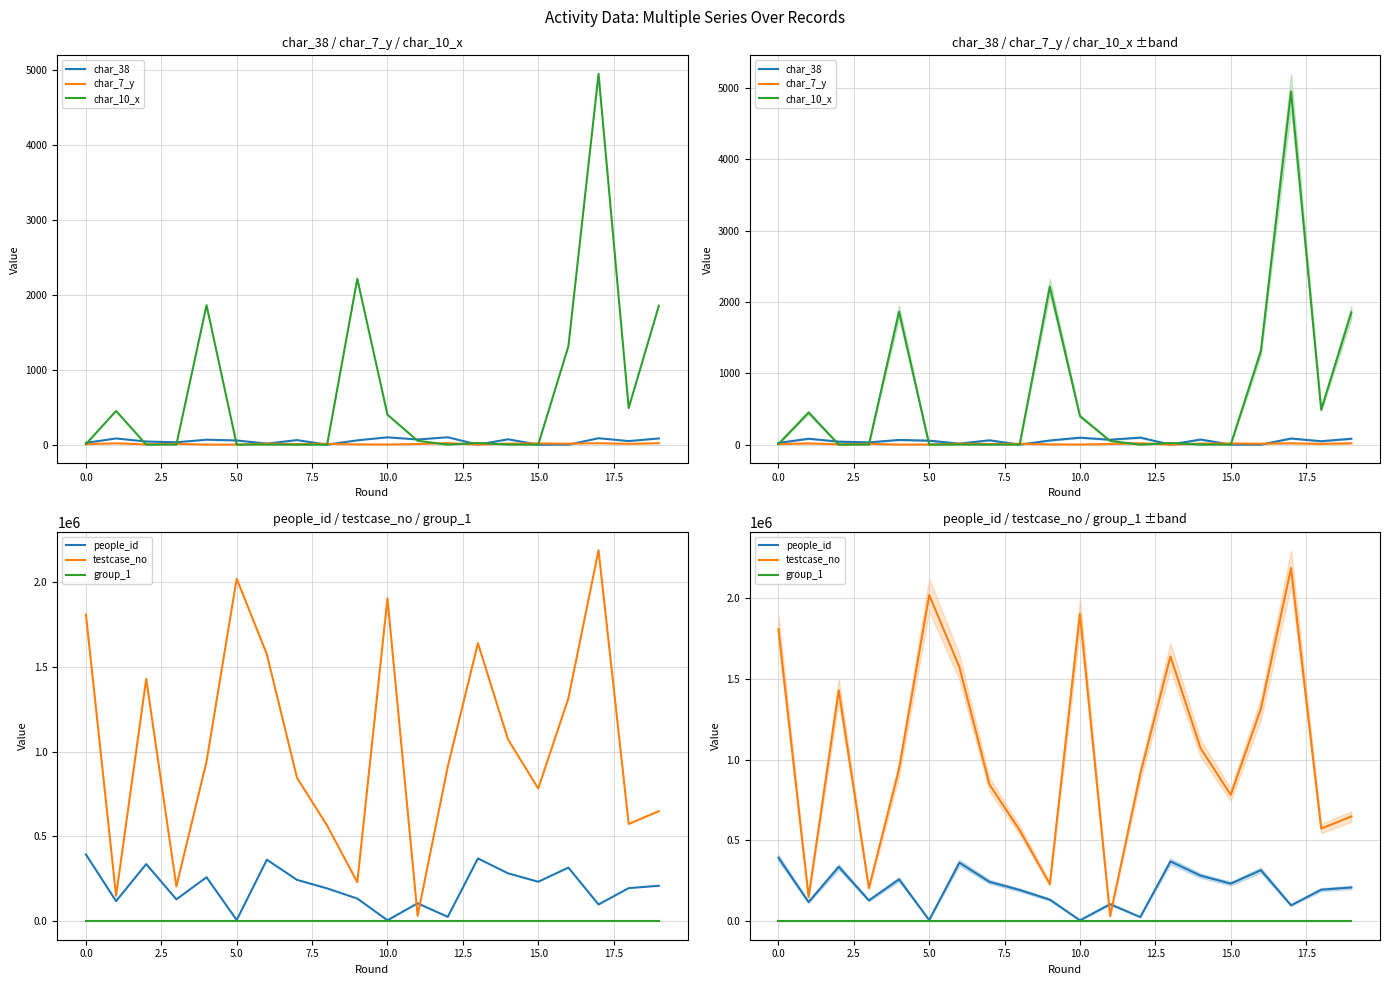

Which has a higher value, 15.0 or 2.5?

15.0